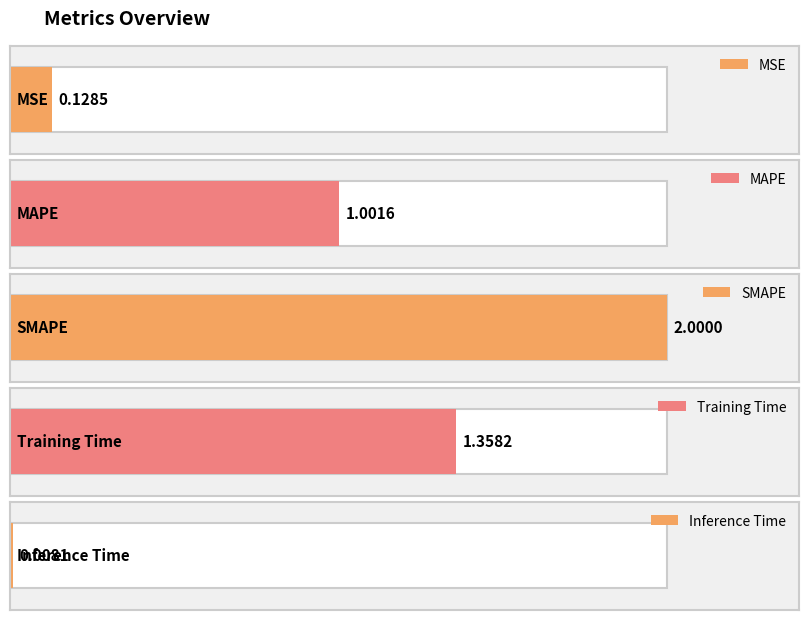

The chart shows a value of 0.8 at Training Time. True or false?

False